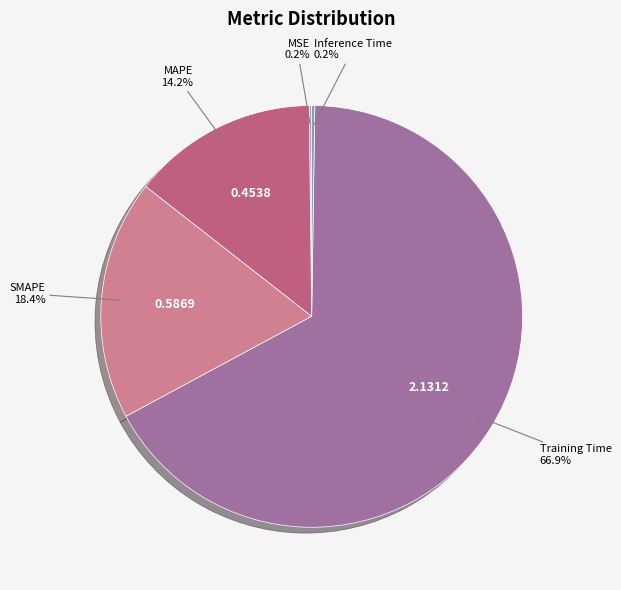

Is there a majority slice in this chart?

Yes